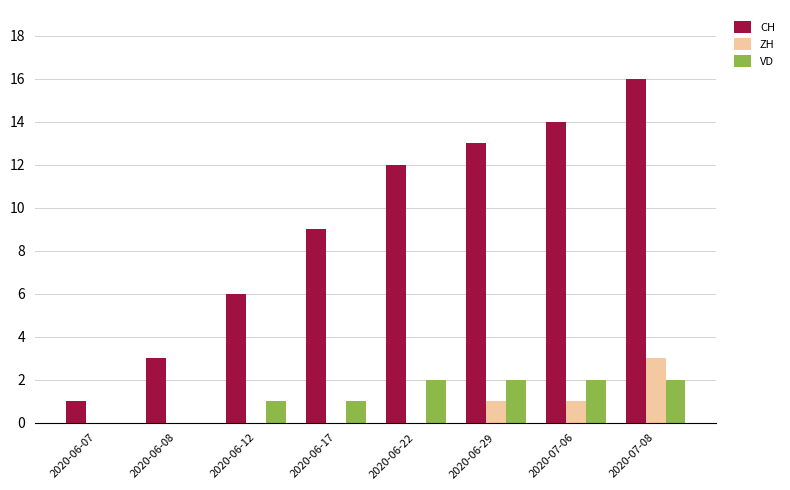

What is the sum of the VD values at 2020-07-06 and 2020-06-22?

4